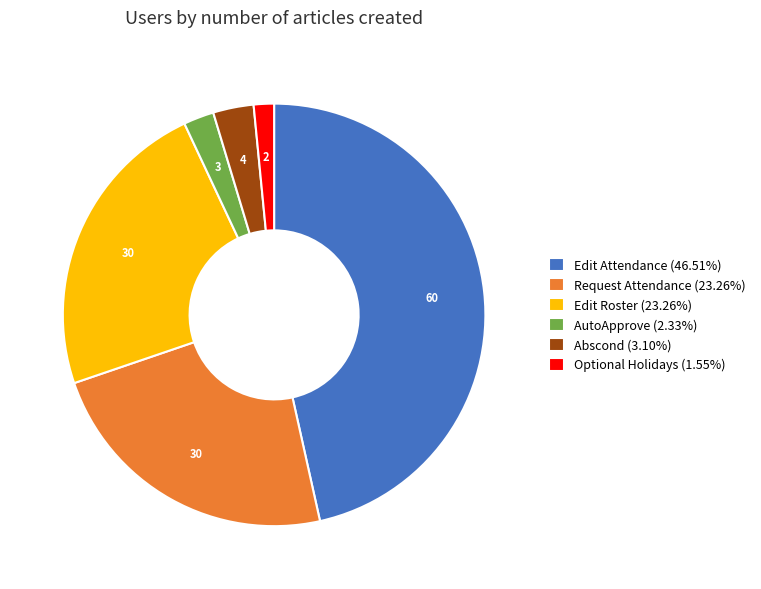

Does Abscond (3.10%) account for over 50% of the chart?

No